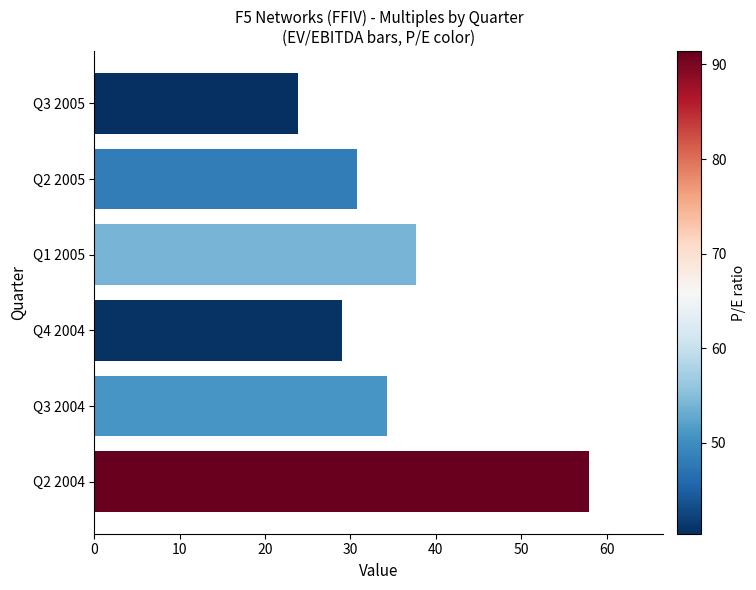

What is the greatest value displayed?

58.0